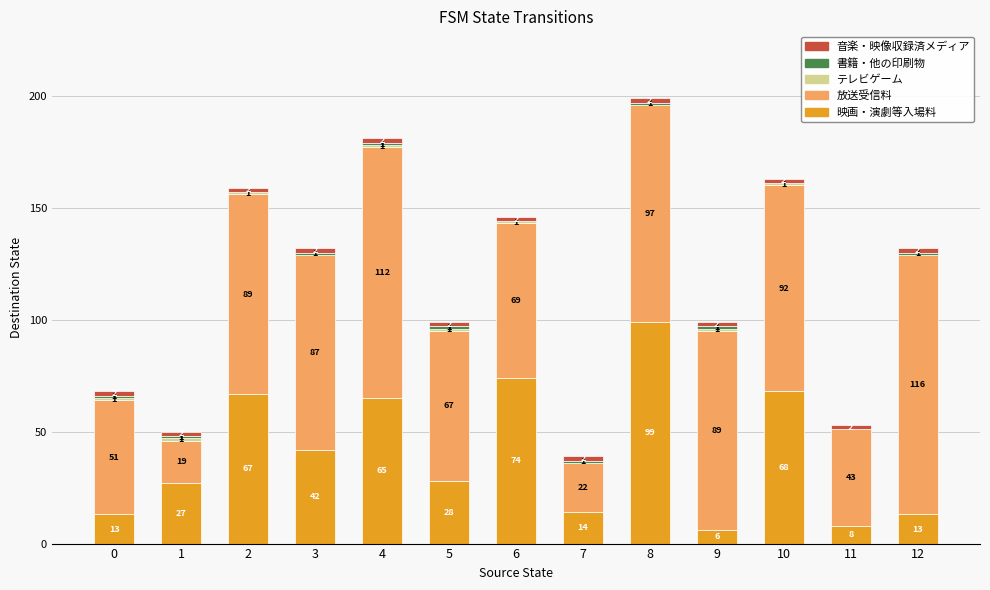

Where is 映画・演劇等入場料 nearest to the value 52?

3